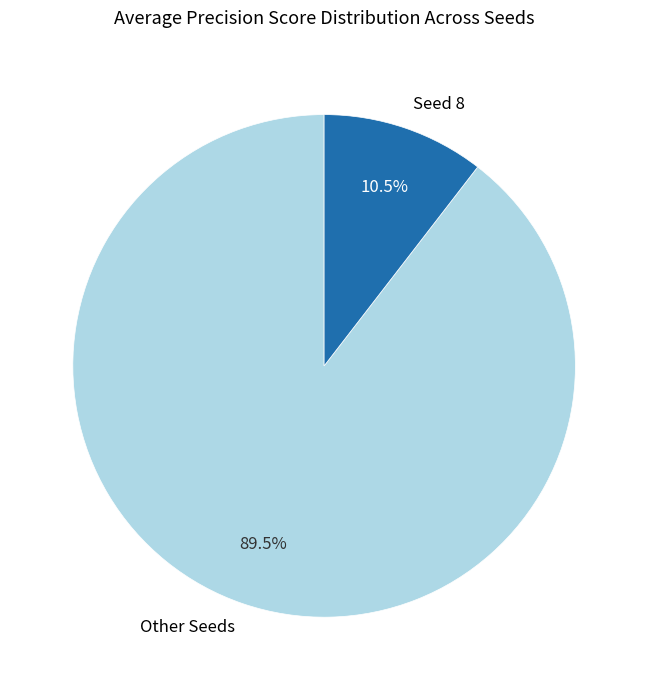

Is there any slice that represents more than half of the pie?

Yes